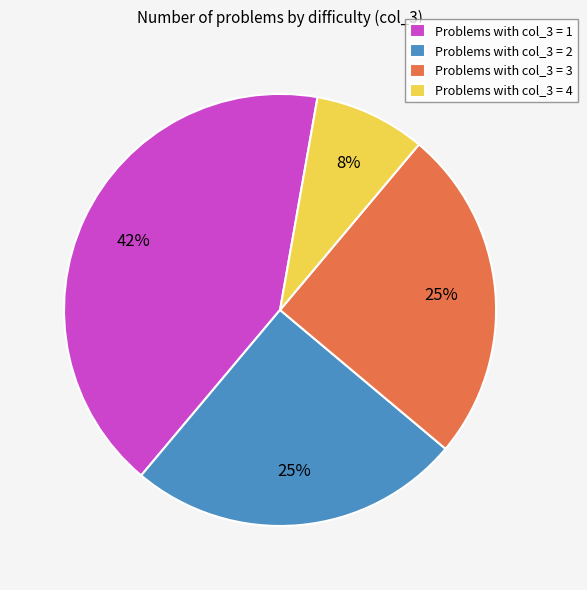

Which category has the biggest portion of the pie?

Problems with col_3 = 1